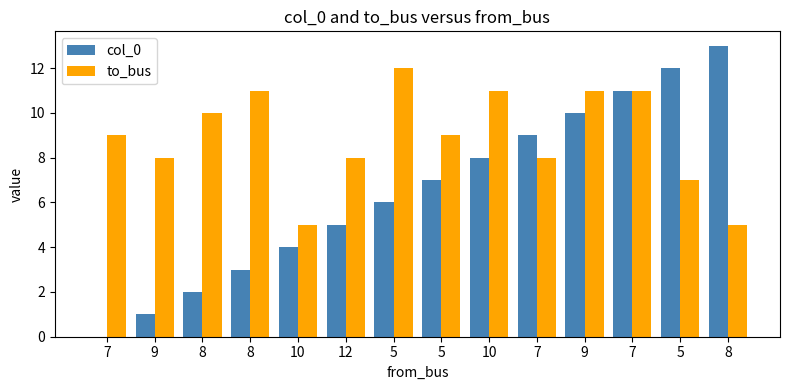

The value of col_0 at 10 is 5. True or false?

False